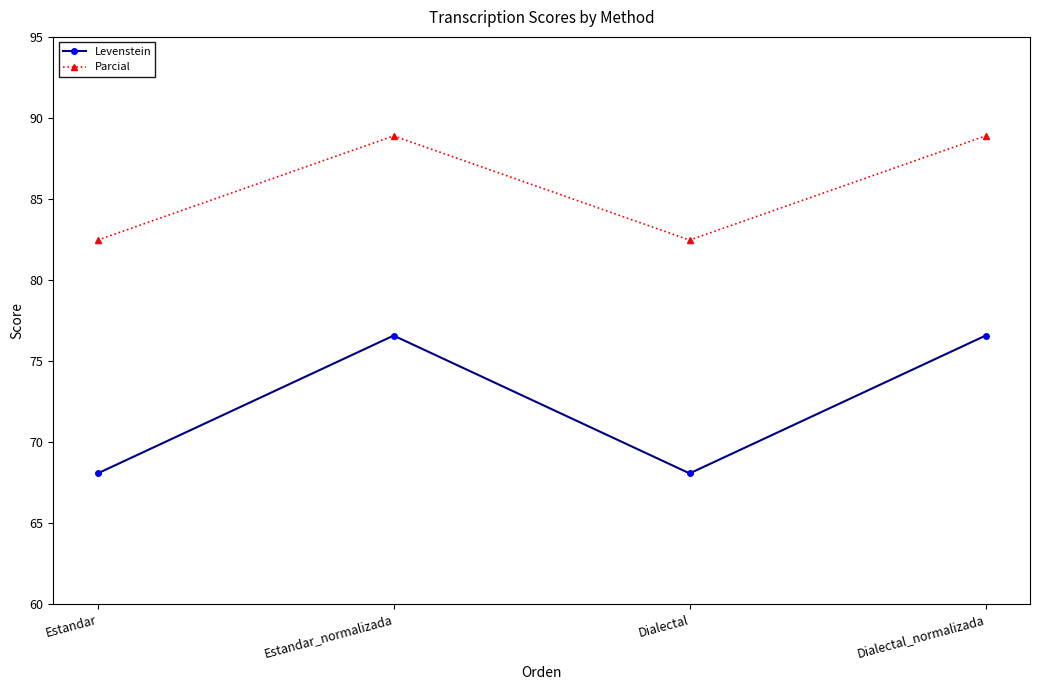

What is the average value of the Levenstein series?

72.3